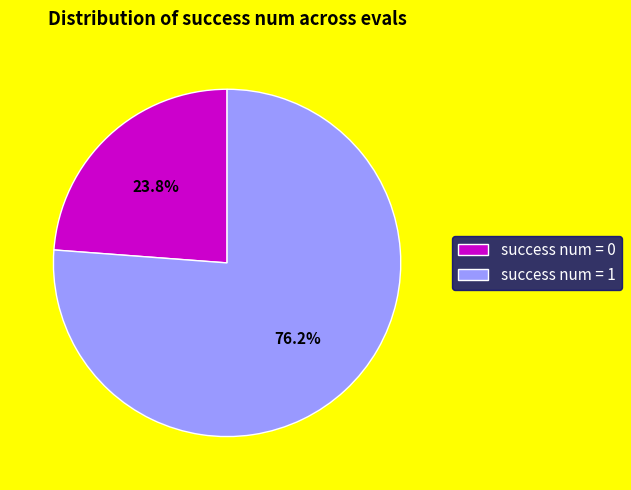

Rank the categories by value from lowest to highest.

success num = 0, success num = 1